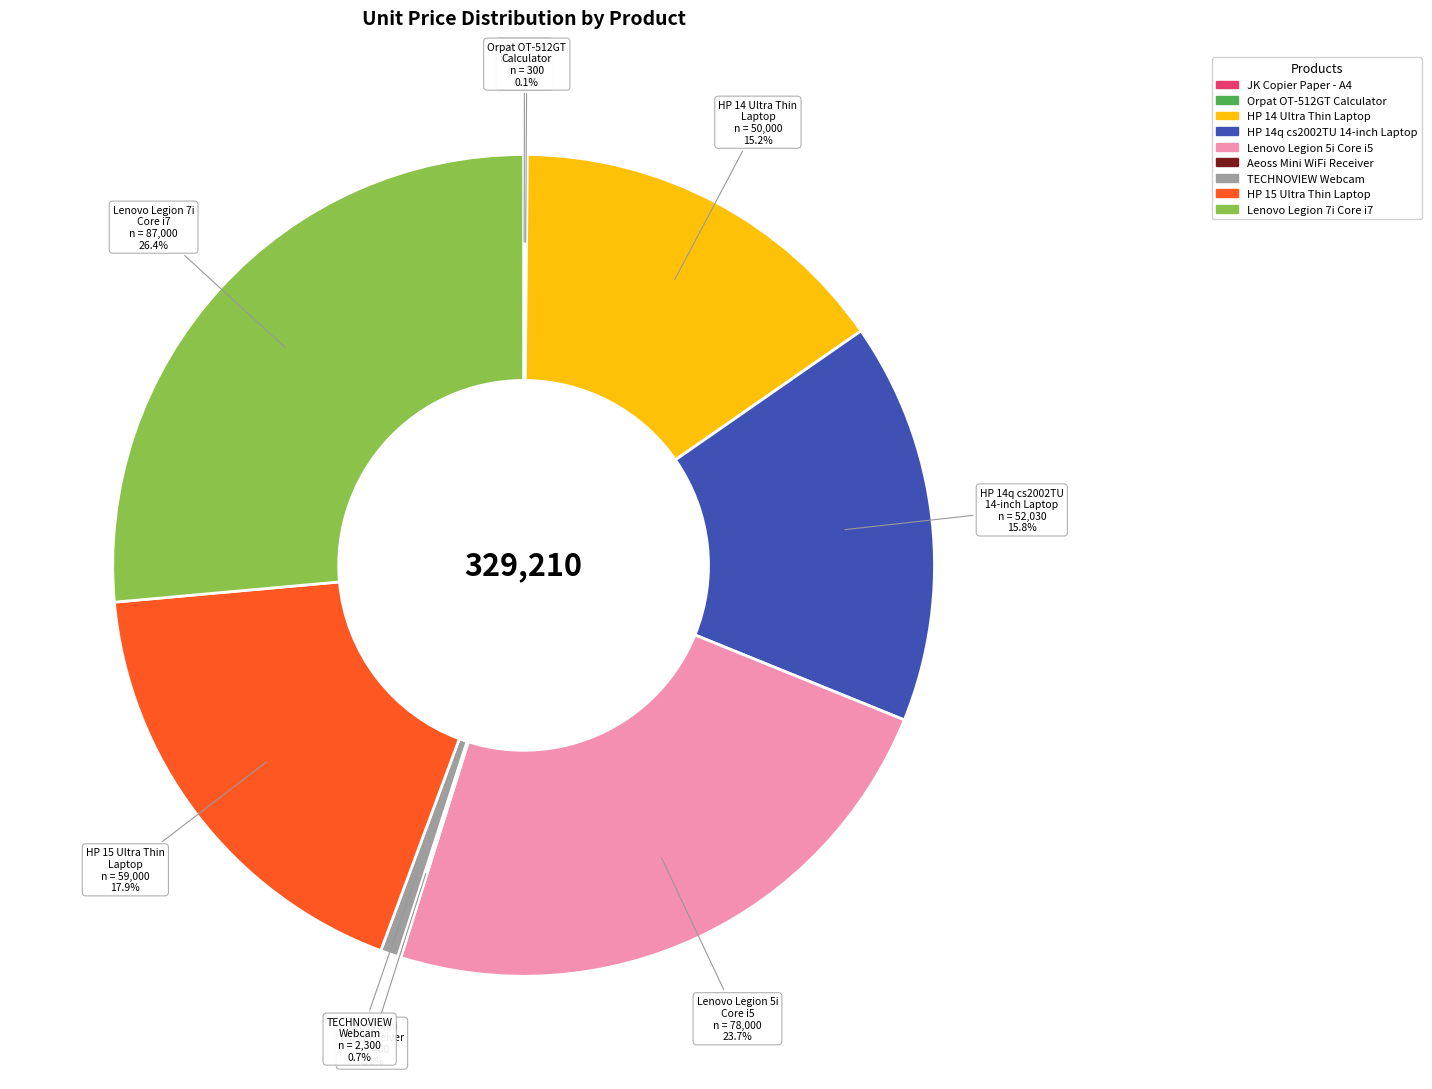

To the nearest percent, what is the average slice percentage?

11%